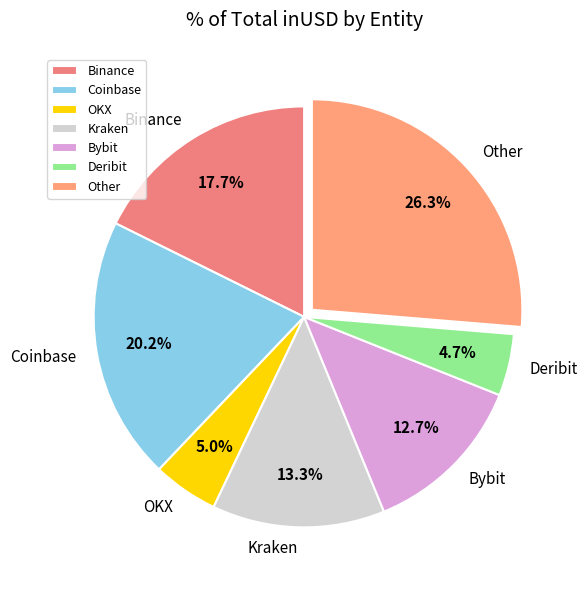

Is there a majority slice in this chart?

No